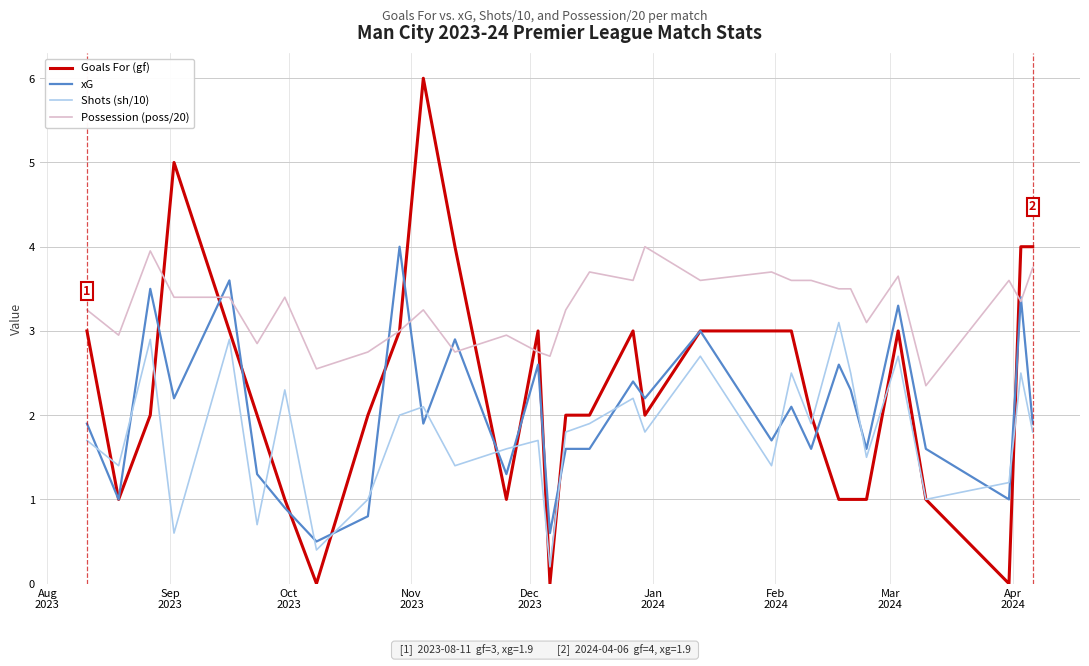

True or false: Possession (poss/20) and xG intersect in this chart.

True